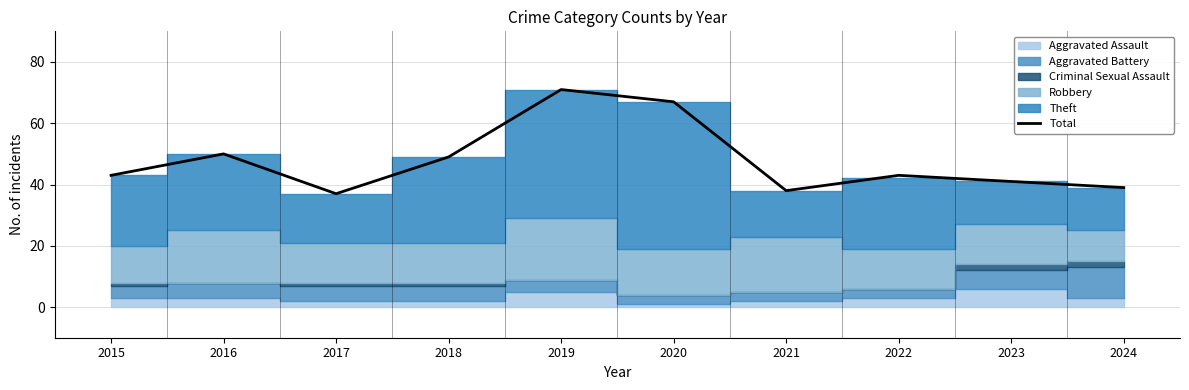

What is the ratio of the value at 2016 to the value at 2024?

1.3